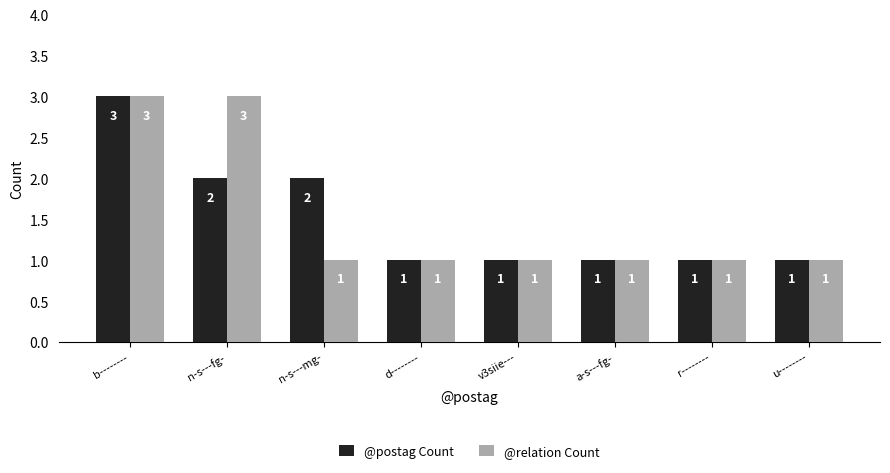

What is the difference between the maximum and second lowest values in the @postag Count series?

2